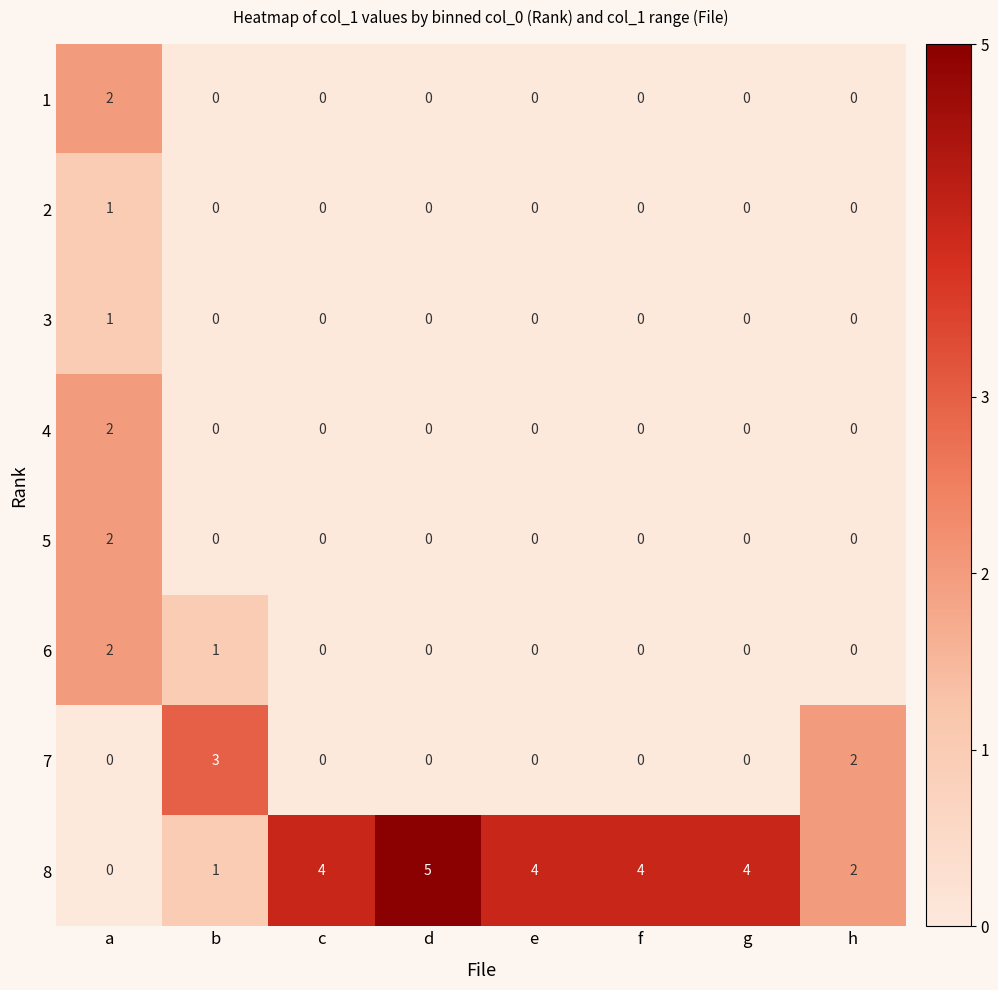

What is the total value across all series at b?

5